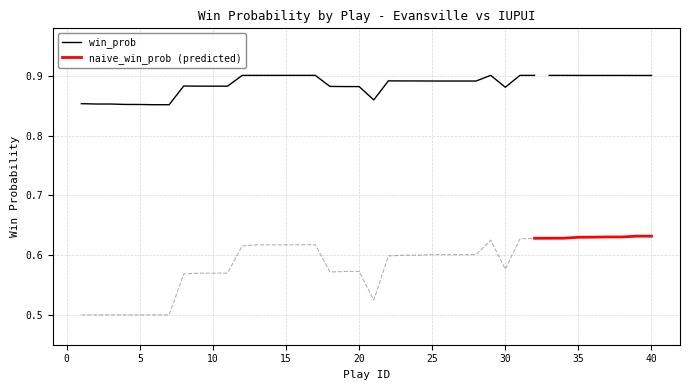

What is the sum of all win_prob values?

35.5